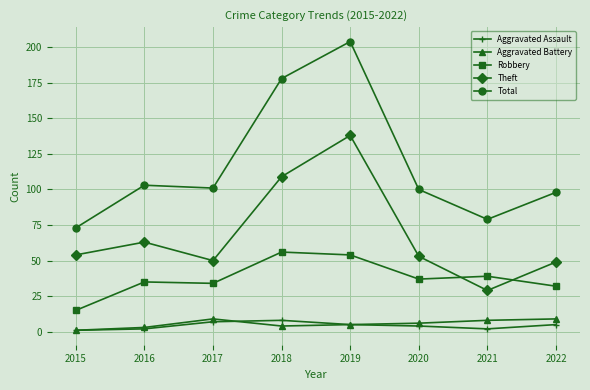

Which series changed the most between 2015 and 2020?

Total